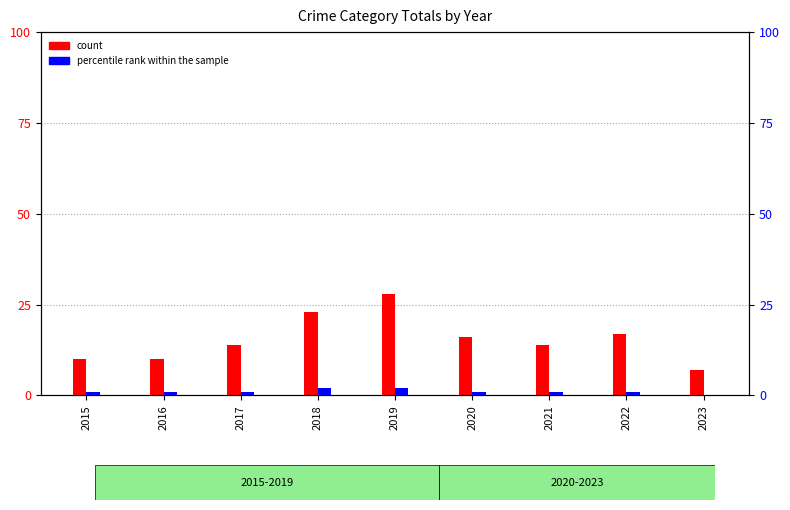

What is the approximate value of count at 2018, to the nearest 10?

20